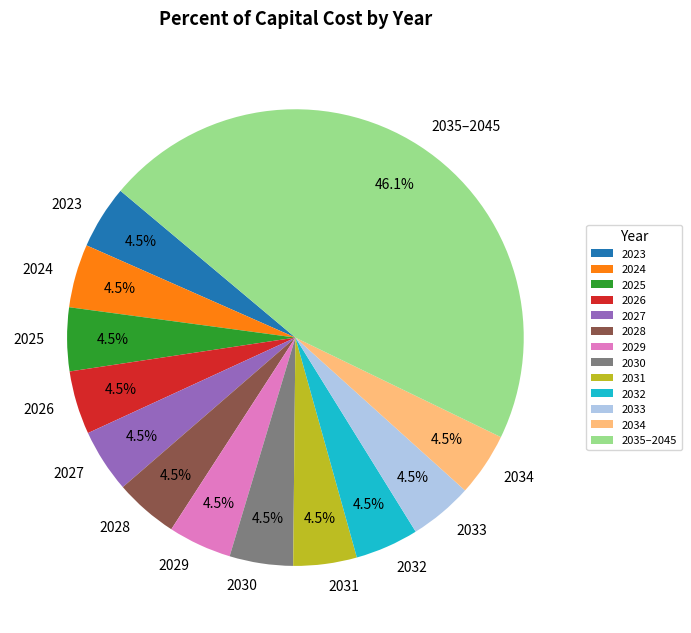

Combined, what portion of the pie is 2028 and 2033?

9.0%